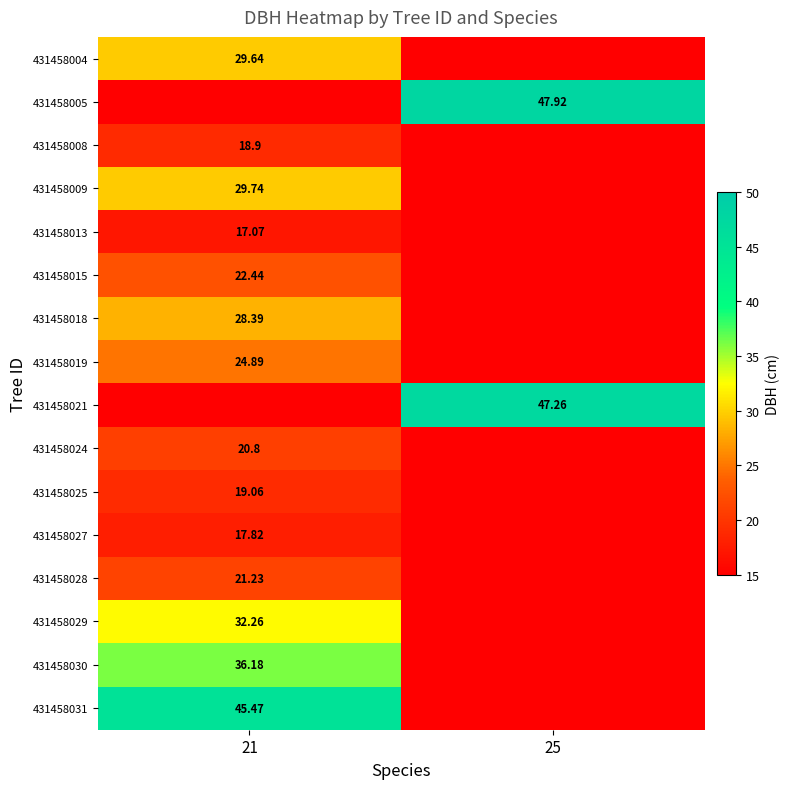

What is the highest value of the 431458004 series?

29.6